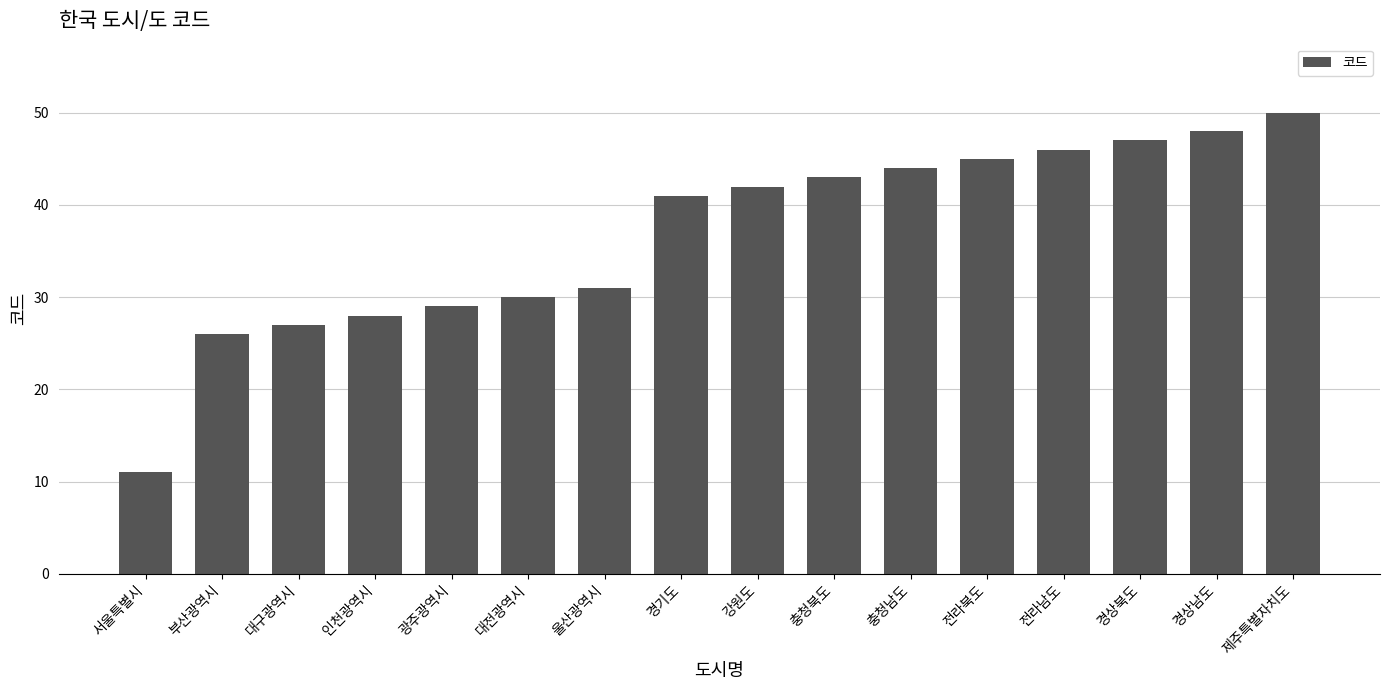

What is the approximate value at 충청남도?

44